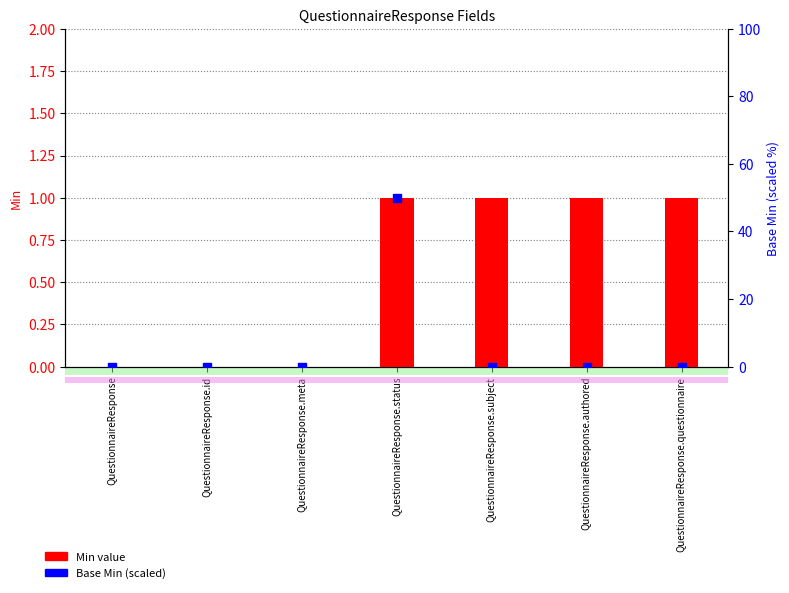

At which category is the sum across all series the highest?

QuestionnaireResponse.status